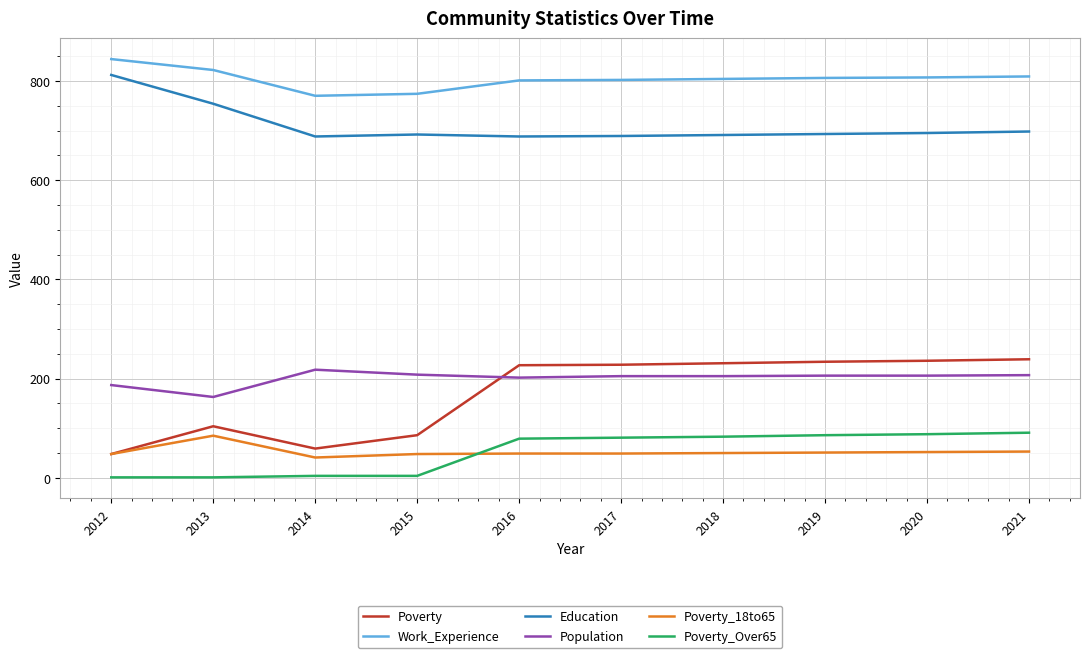

True or false: Poverty and Population intersect in this chart.

True